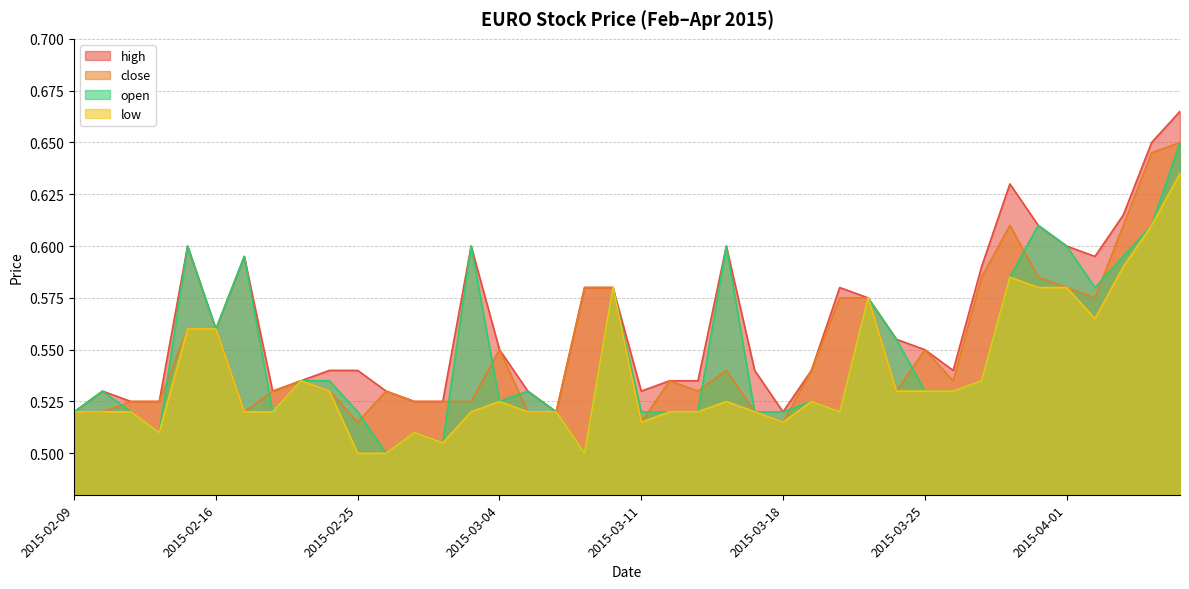

Where is high nearest to the value 0?

2015-02-09